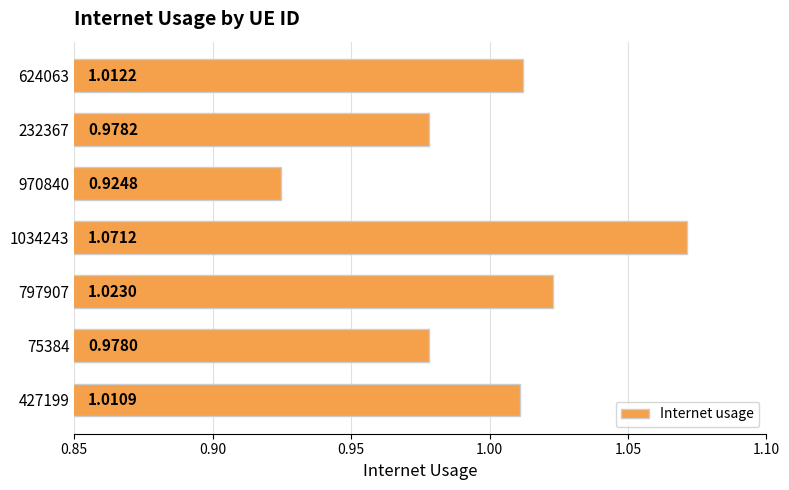

Rank the categories by value from lowest to highest.

970840, 75384, 232367, 427199, 624063, 797907, 1034243